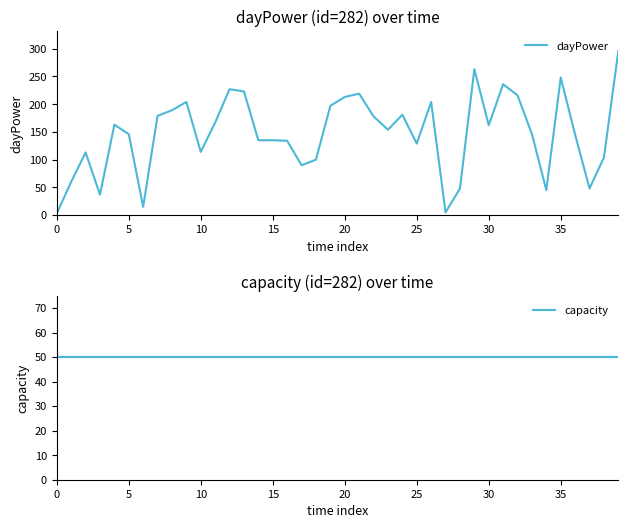

At which category does the chart reach its peak across all series?

39